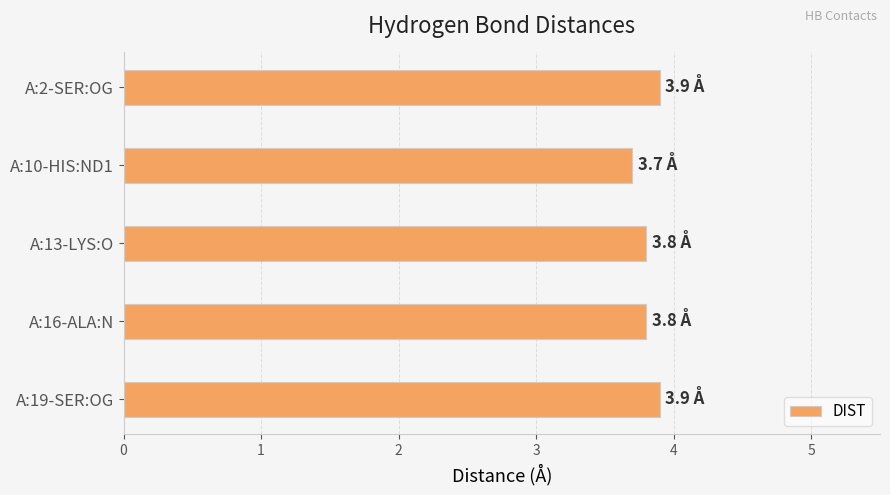

Count the values in the range 3 to 4.

5